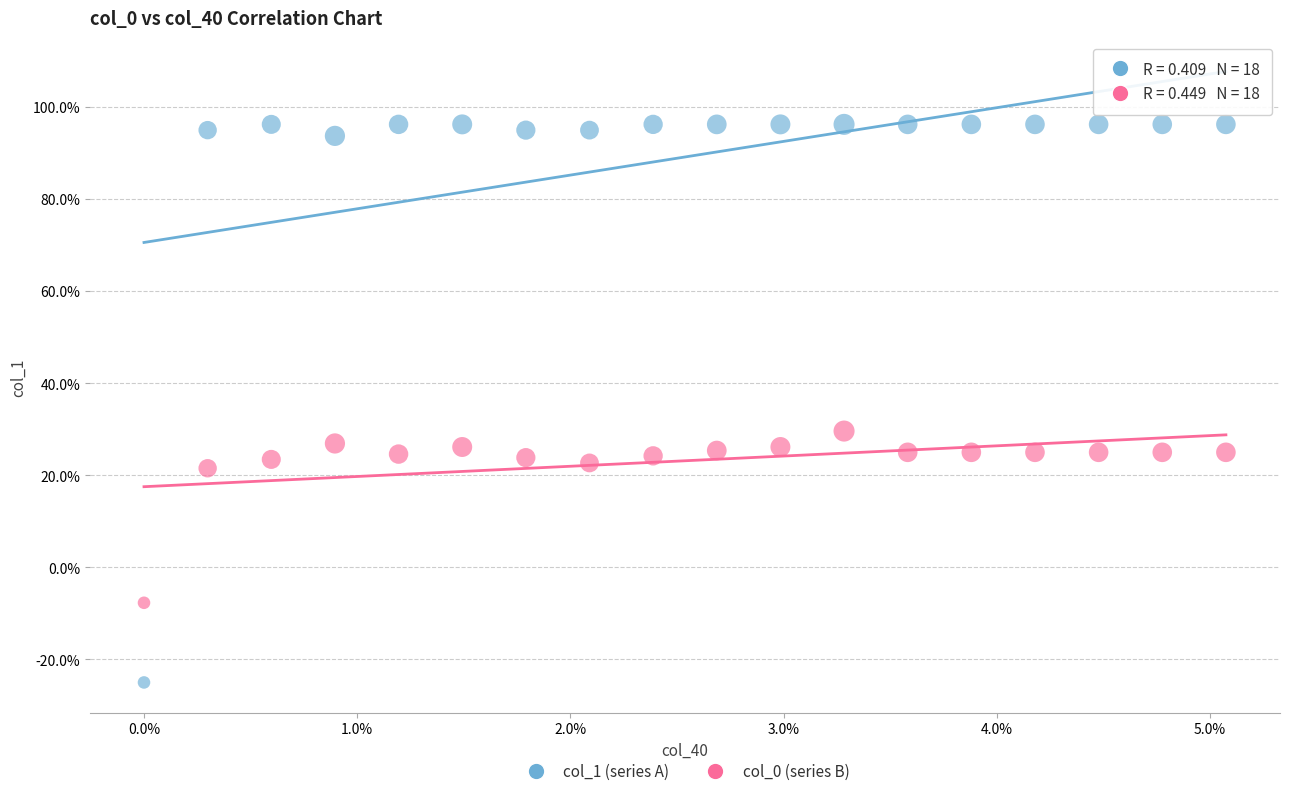

What are all the series names shown in the legend?

col_1 (series A), col_0 (series B)